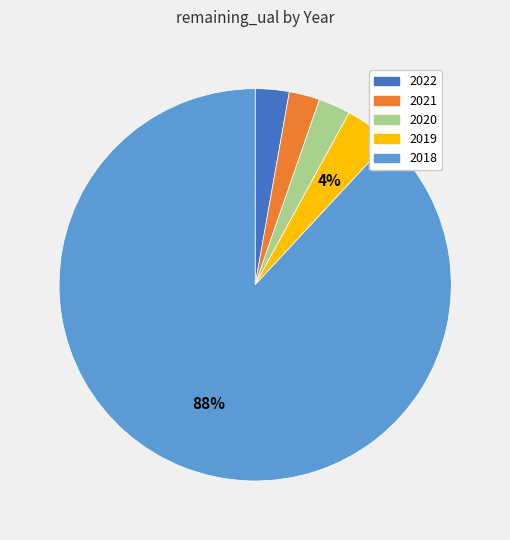

Is there a majority slice in this chart?

Yes